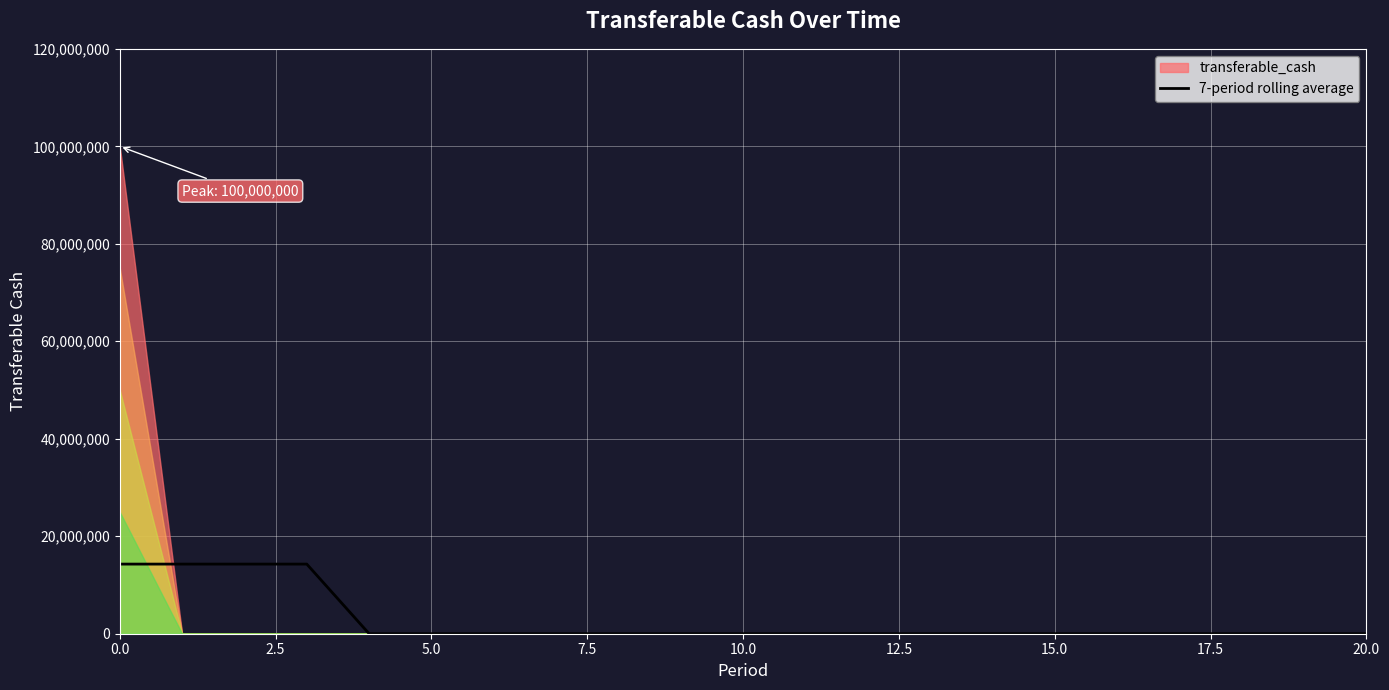

How many data points does each series have?

21